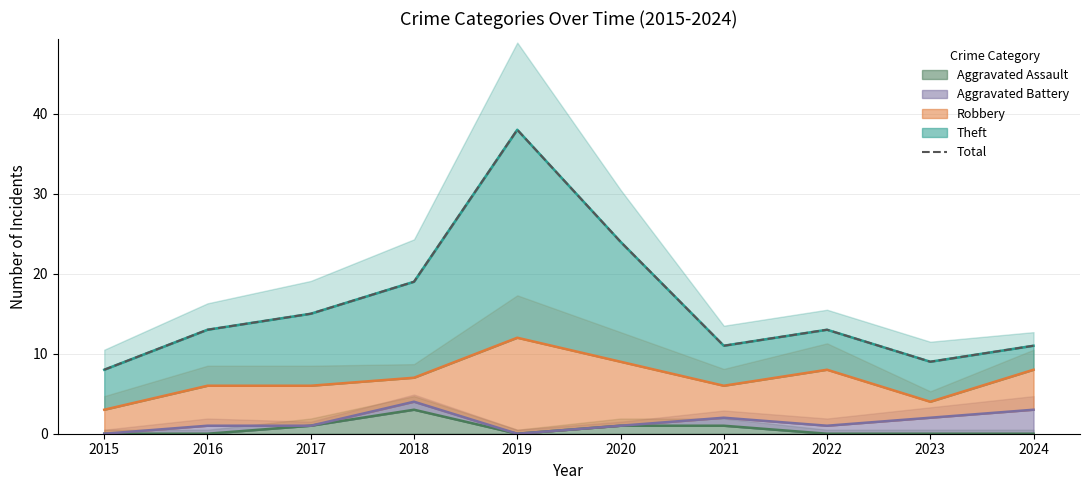

What is the greatest value displayed?

38